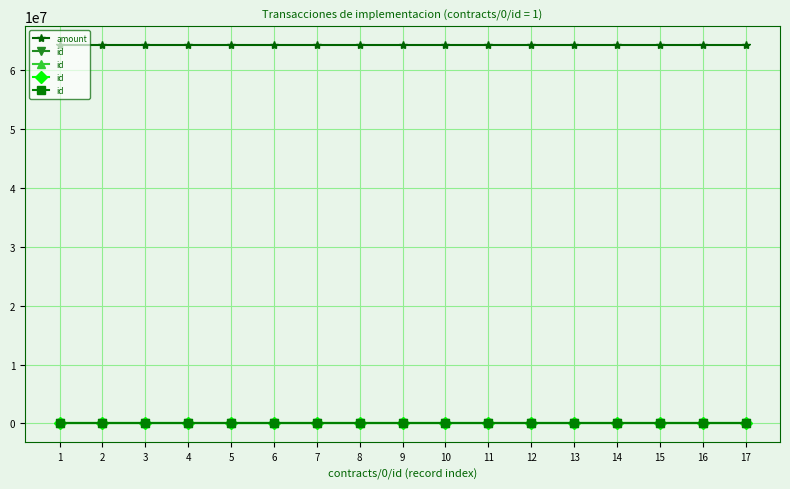

Rank the series by their average value, from highest to lowest.

amount, id